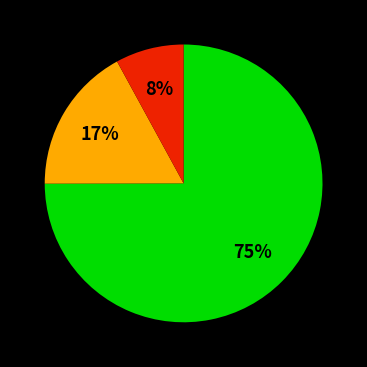

To the nearest percent, what is the average slice percentage?

33%